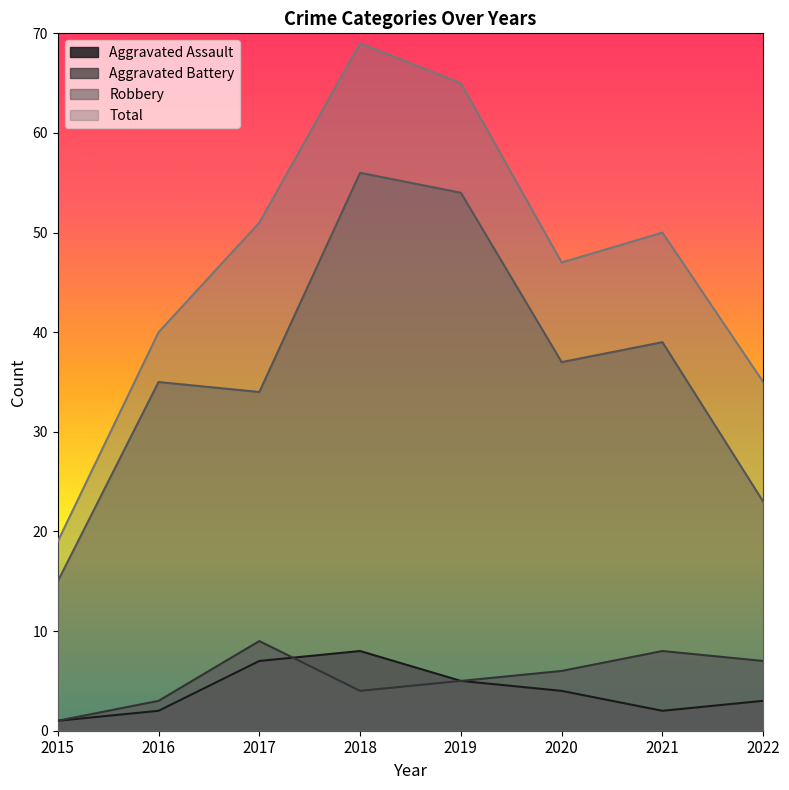

What is the difference between the highest and lowest values at 2021?

48